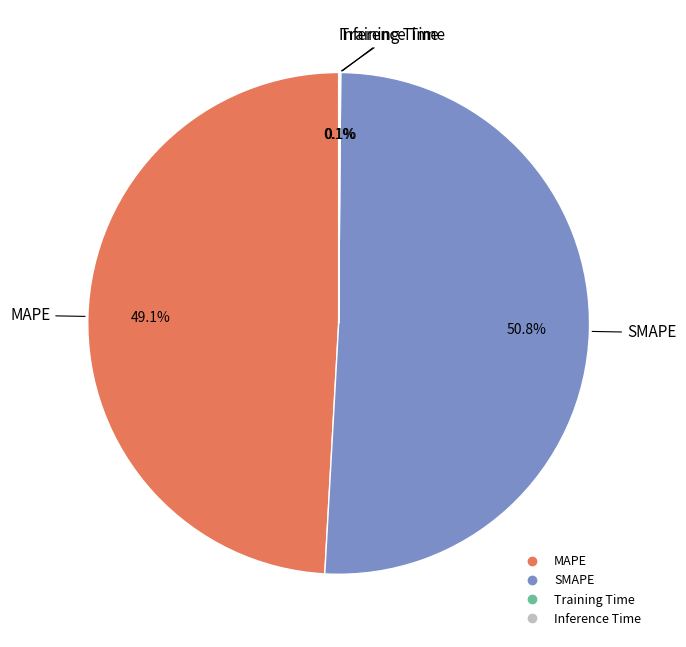

To the nearest percent, what portion does MAPE represent?

49%